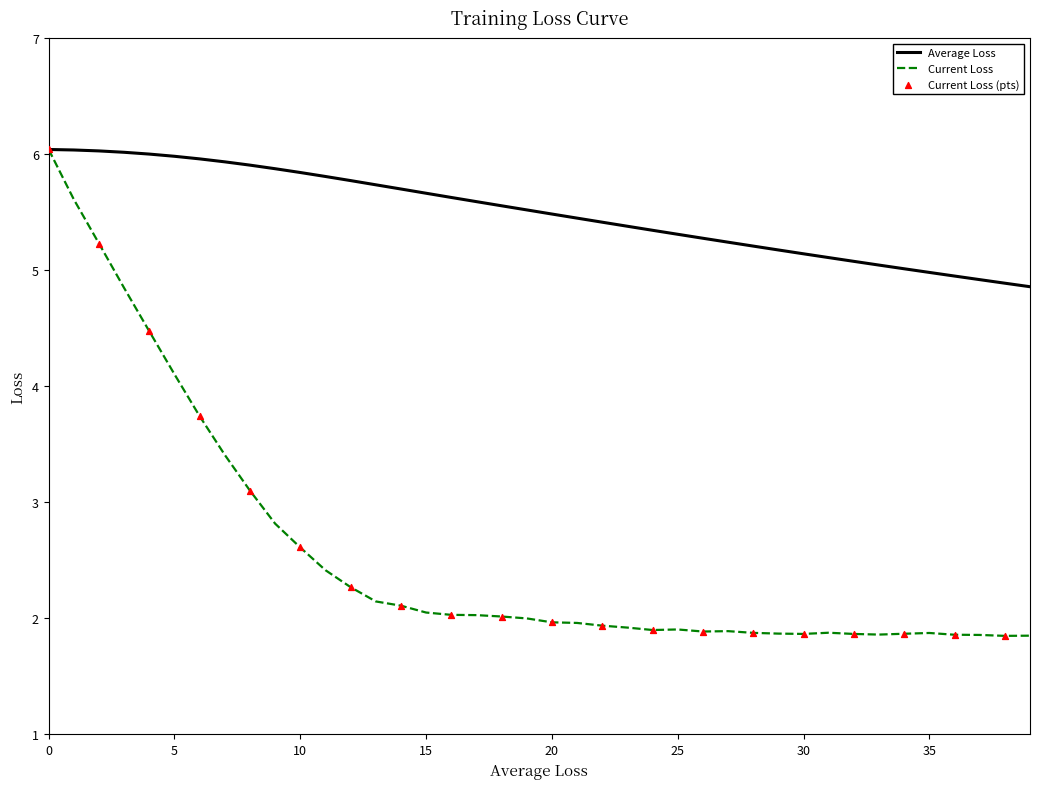

Which series has the largest total across all categories?

Average Loss